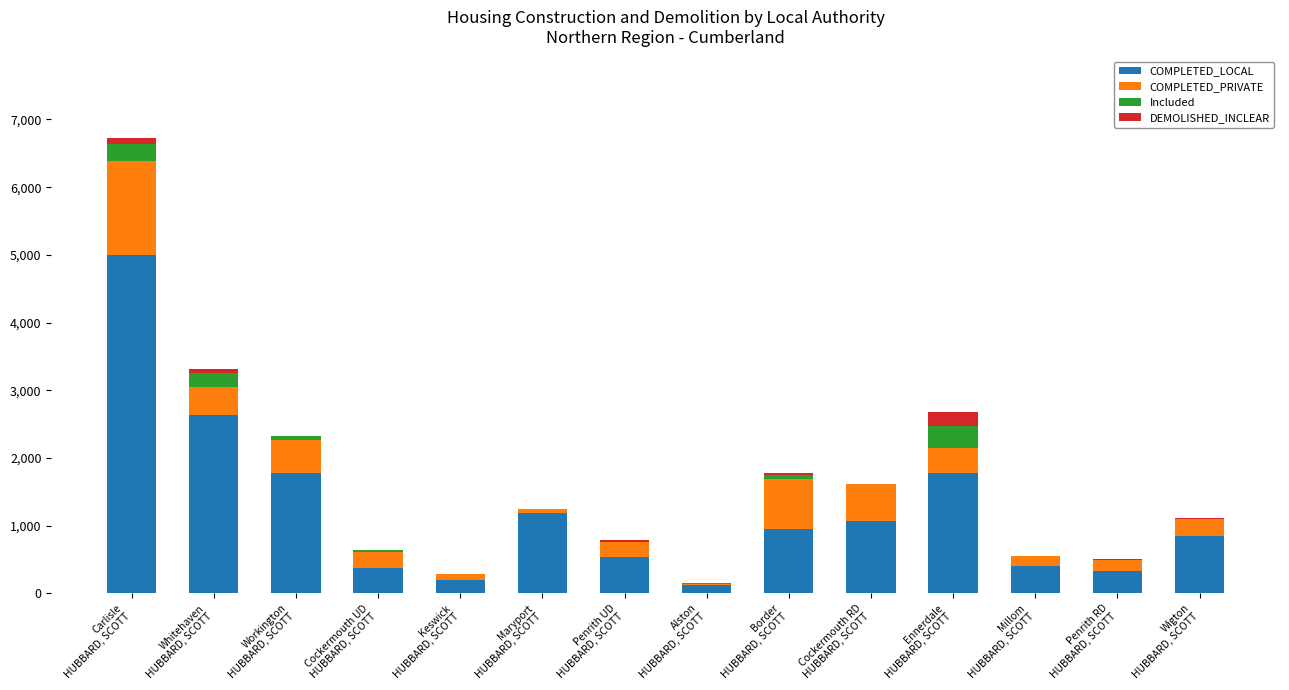

Does the chart contain stacked bars?

Yes